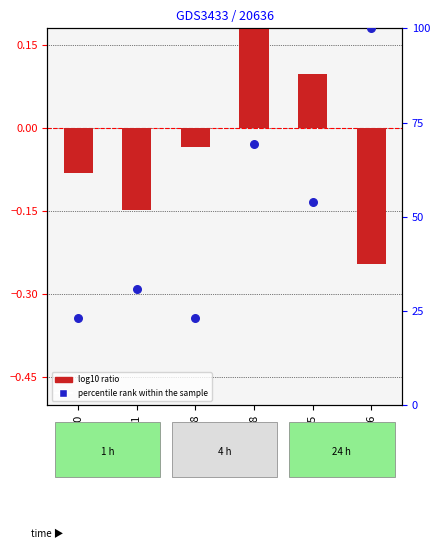

Which series contains the highest Y value?

percentile rank within the sample